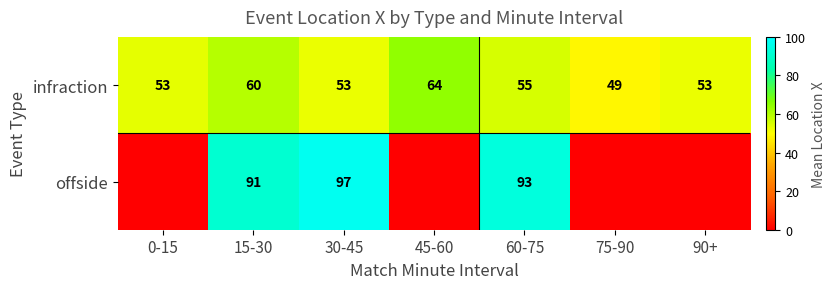

The infraction series shows 81.1 at 0-15. True or false?

False